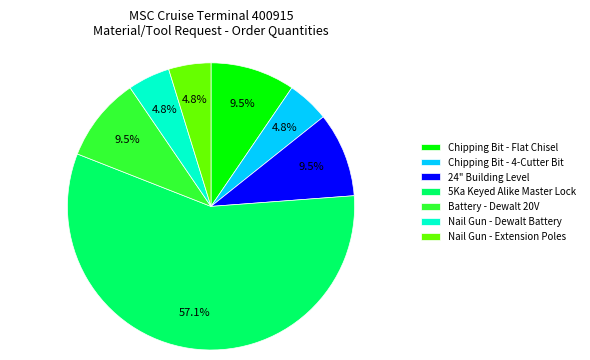

What is the majority slice?

5Ka Keyed Alike Master Lock